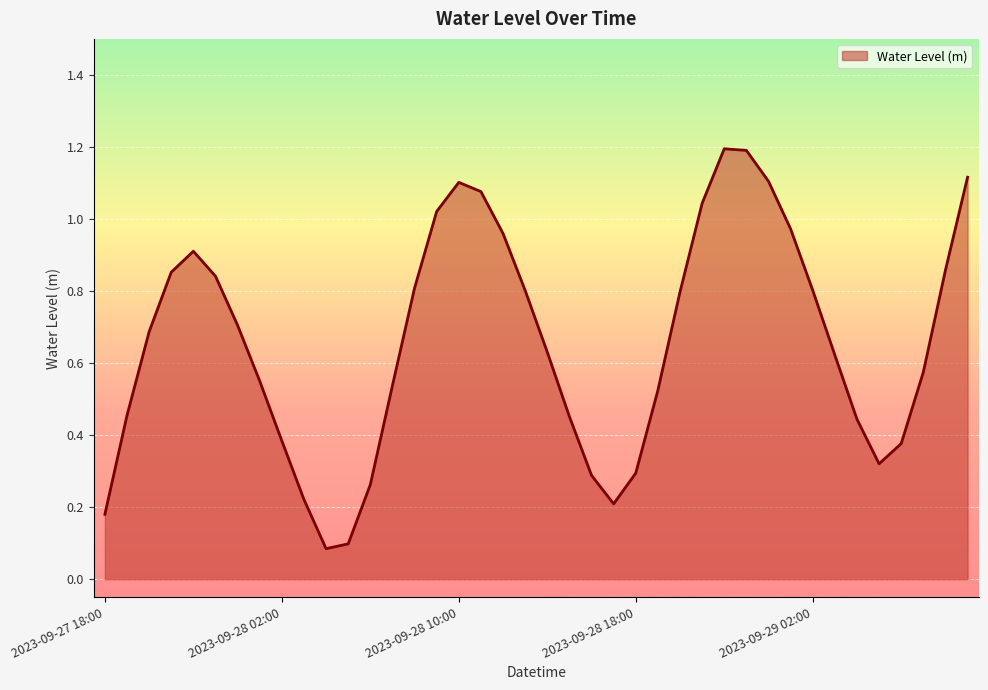

What is the greatest value displayed?

1.2